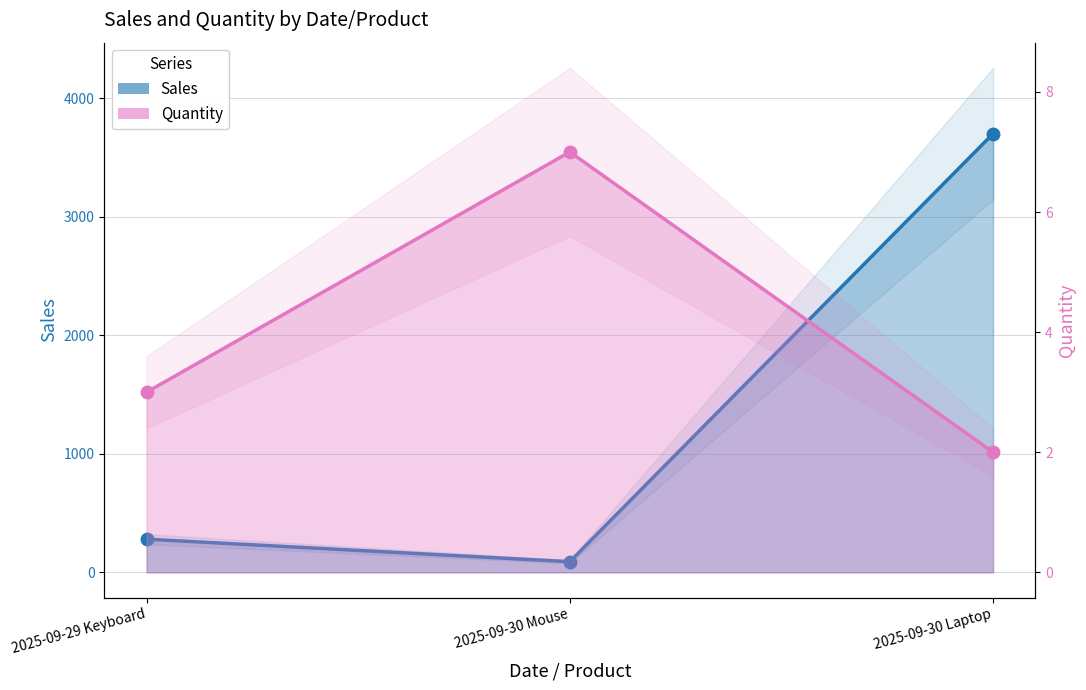

What is the difference between the highest and lowest values at 2025-09-30 Laptop?

3698